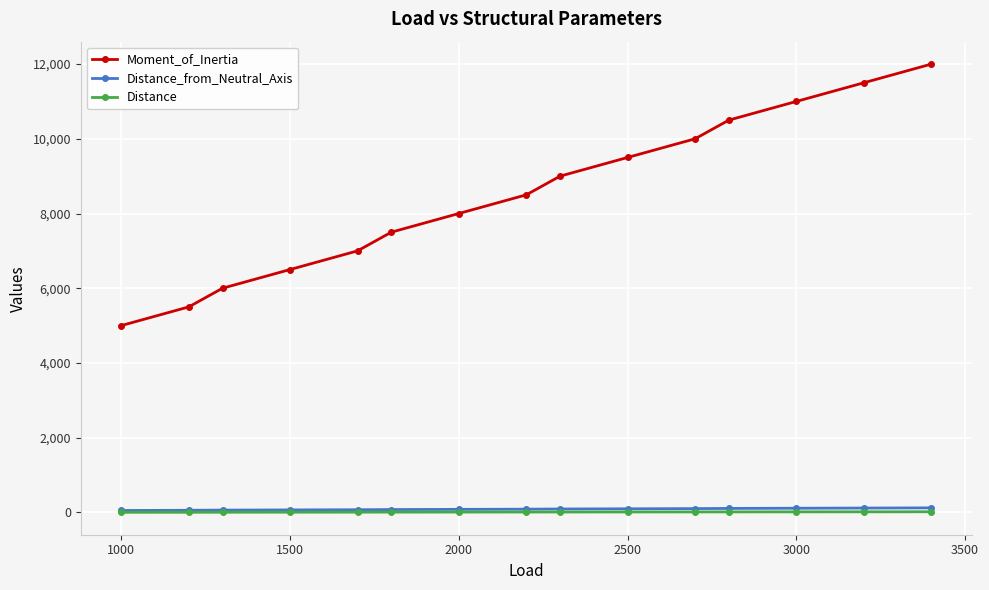

How many values in the Distance series are below 8?

7